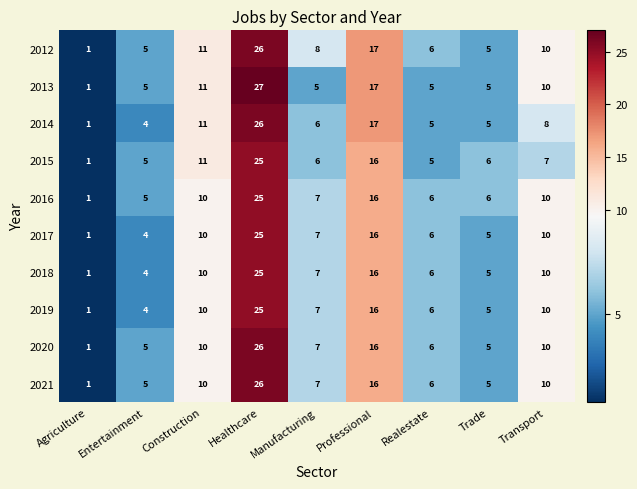

What is the difference between the maximum and minimum values in the 2012 series?

25